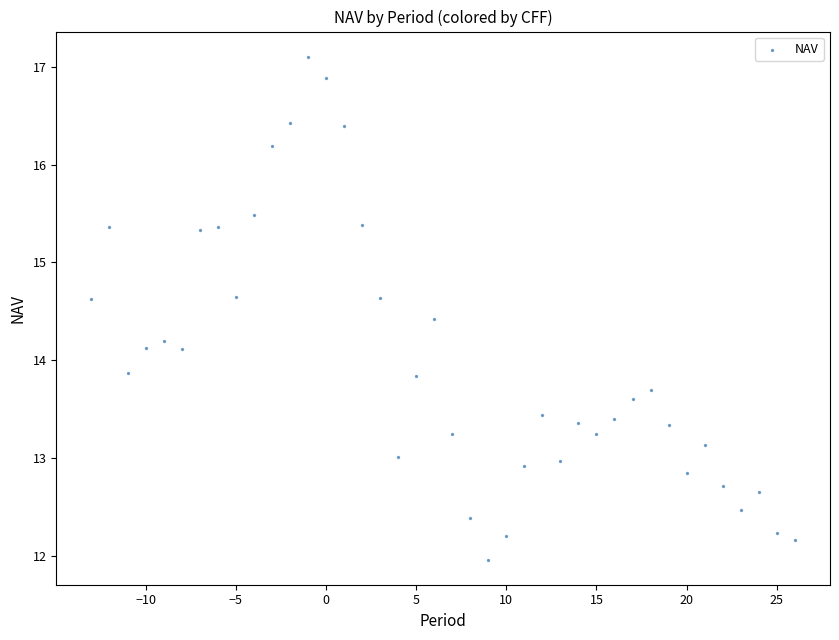

What is the range of X values (max minus min)?

39.0